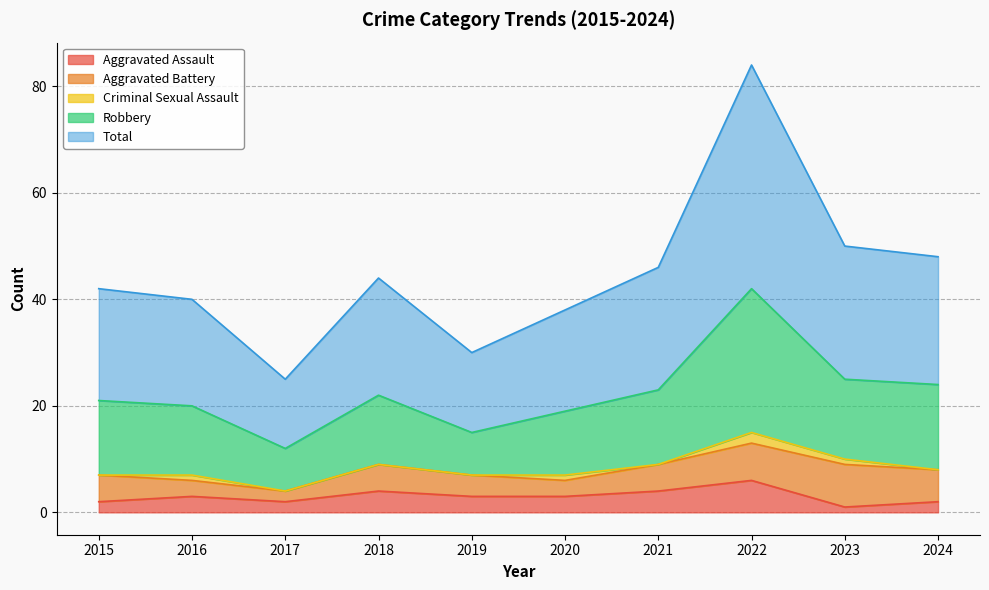

What is the minimum value shown in the chart?

1